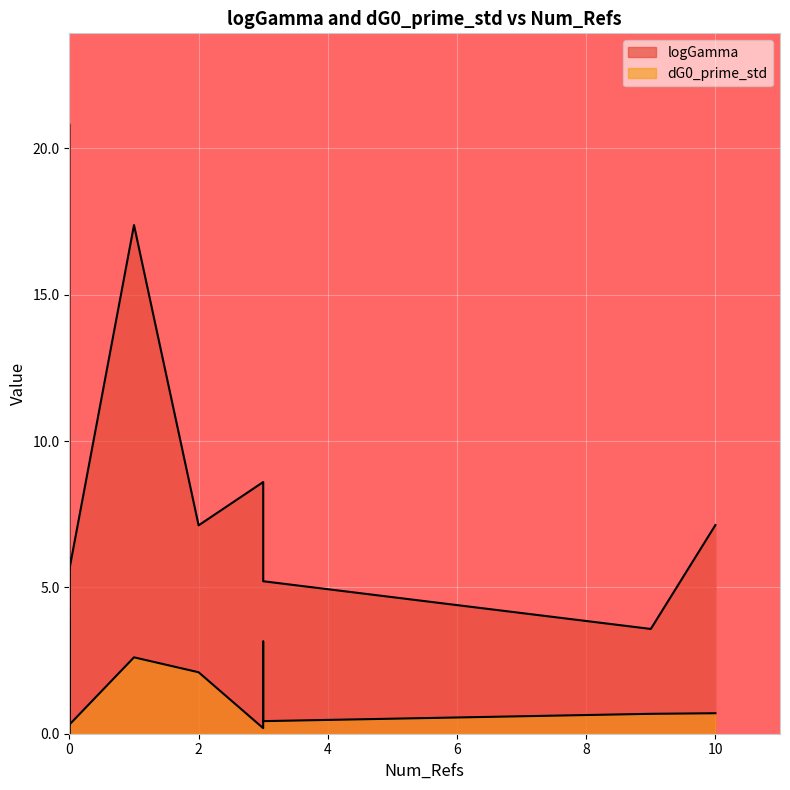

What is the average value of the dG0_prime_std series?

1.6